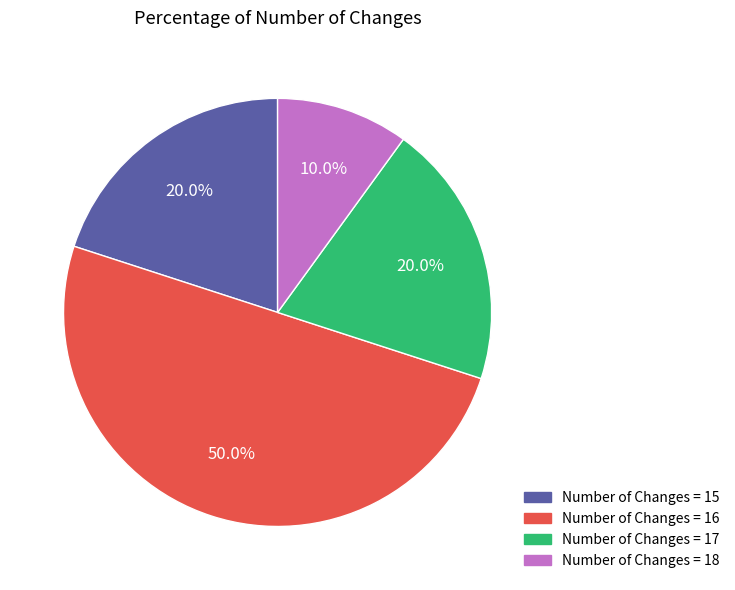

Is the sum of Number of Changes = 16 and Number of Changes = 18 greater than half?

Yes